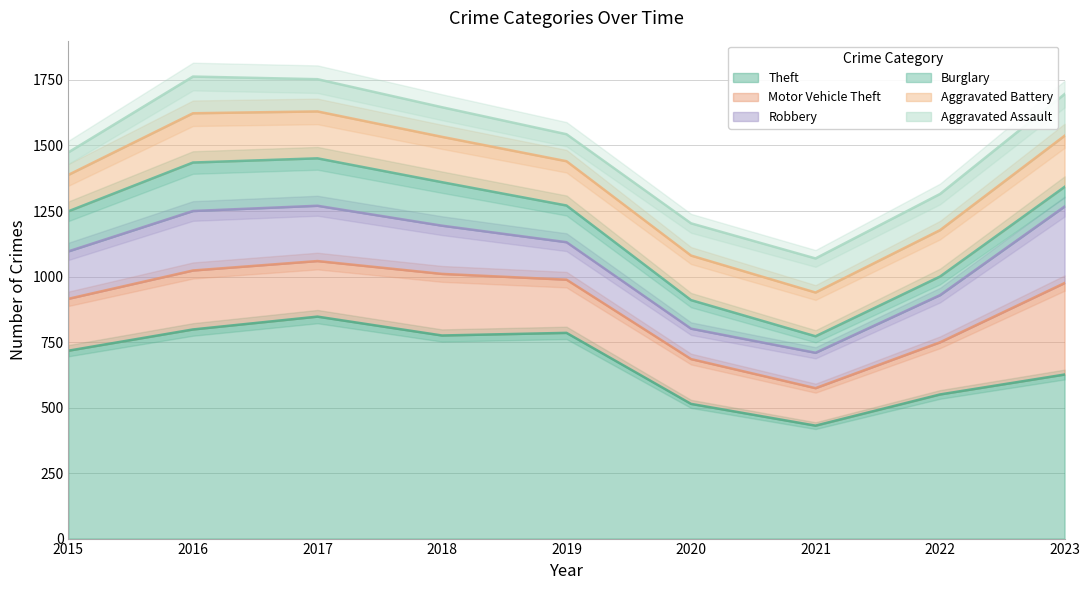

At which category does Aggravated Assault reach its first local valley?

2019